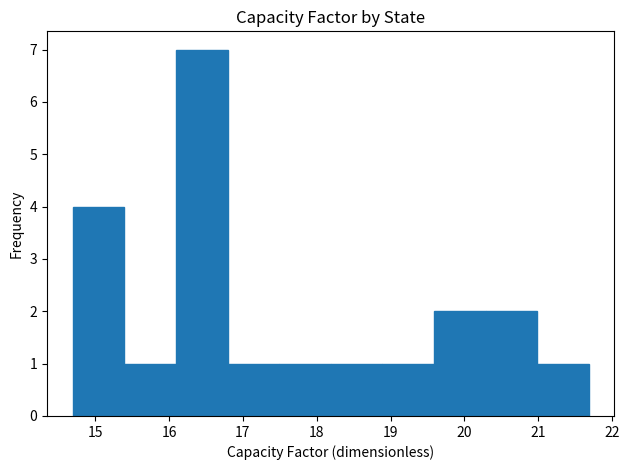

Over which range of the x-axis is the bar tallest?

16.1 to 16.8